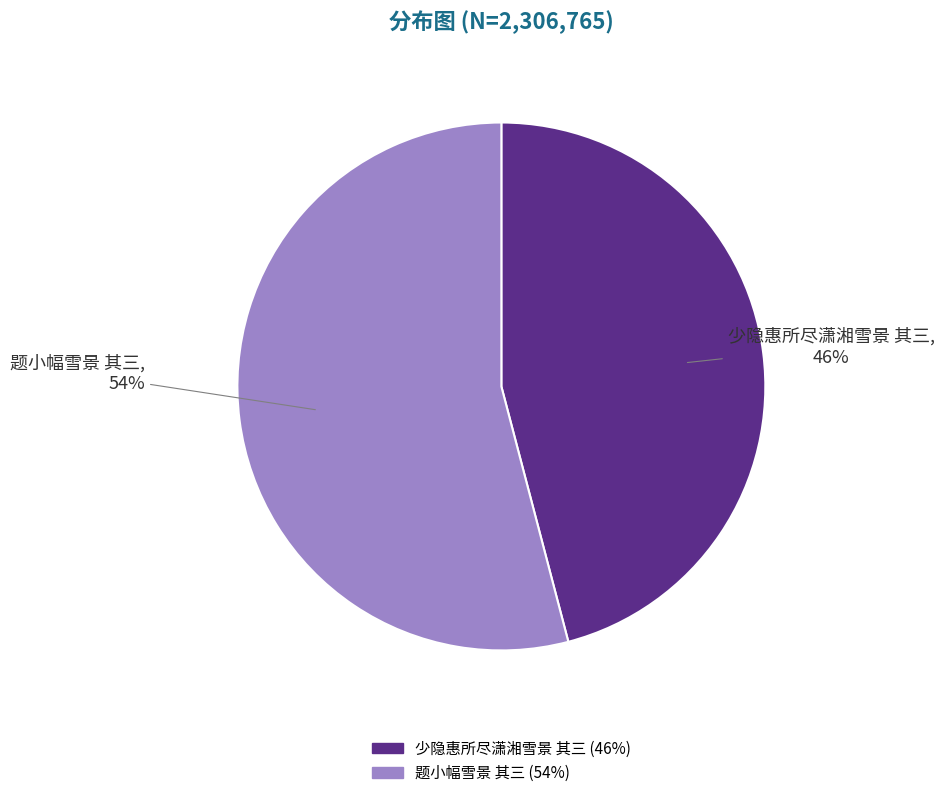

Count the number of slices in the pie.

2